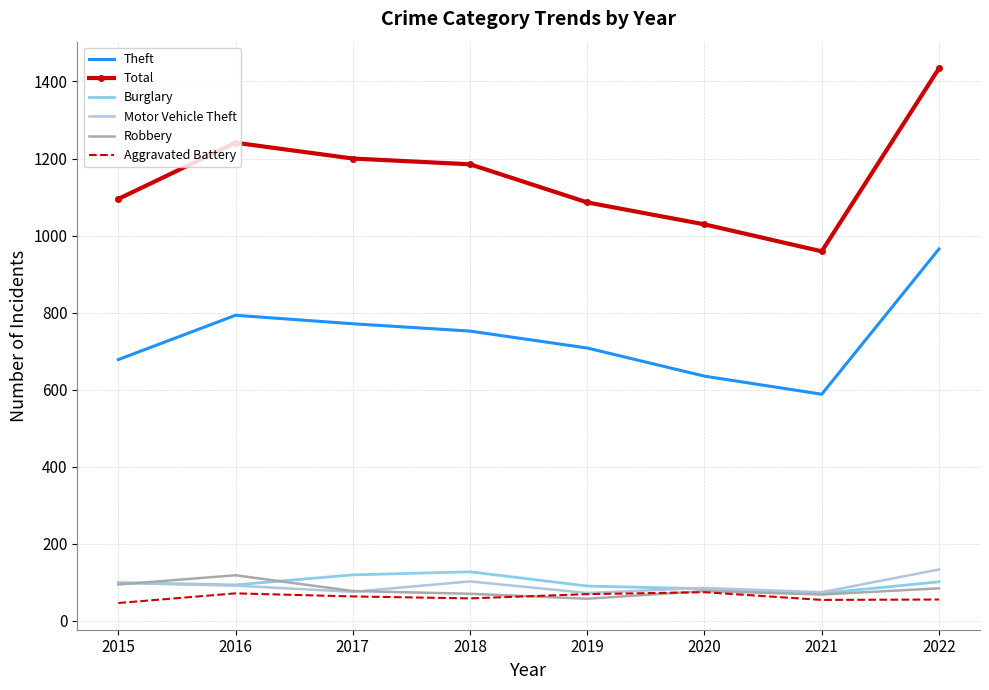

At which category is the sum across all series the highest?

2022